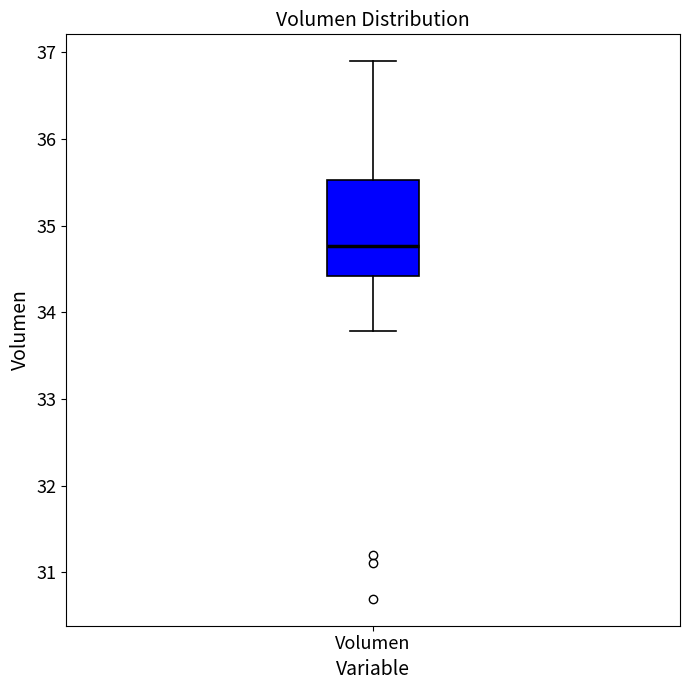

Where does the upper whisker of the box for Volumen end on the y-axis? The values are not printed on the chart, so give them approximately, as read against the axis.

36.9